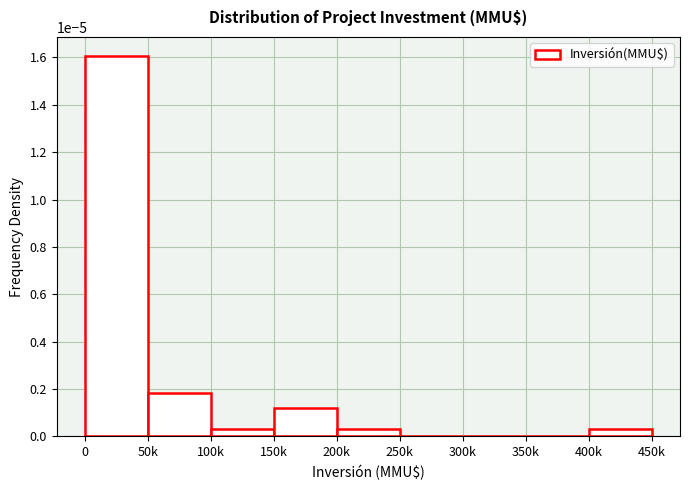

The chart shows a value of 0.0 at 300k. True or false?

True